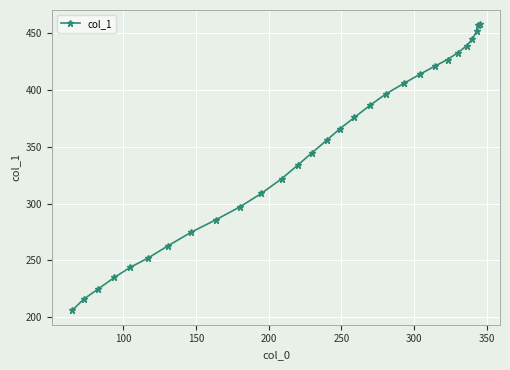

True or false: there are more than 1 points higher than both neighbors.

False